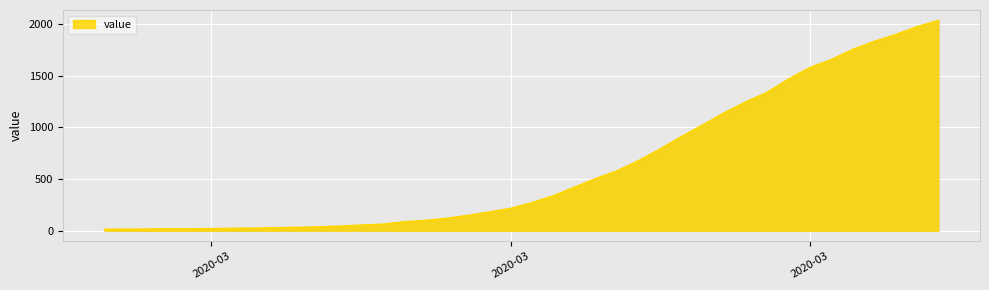

What is the greatest value displayed?

2032